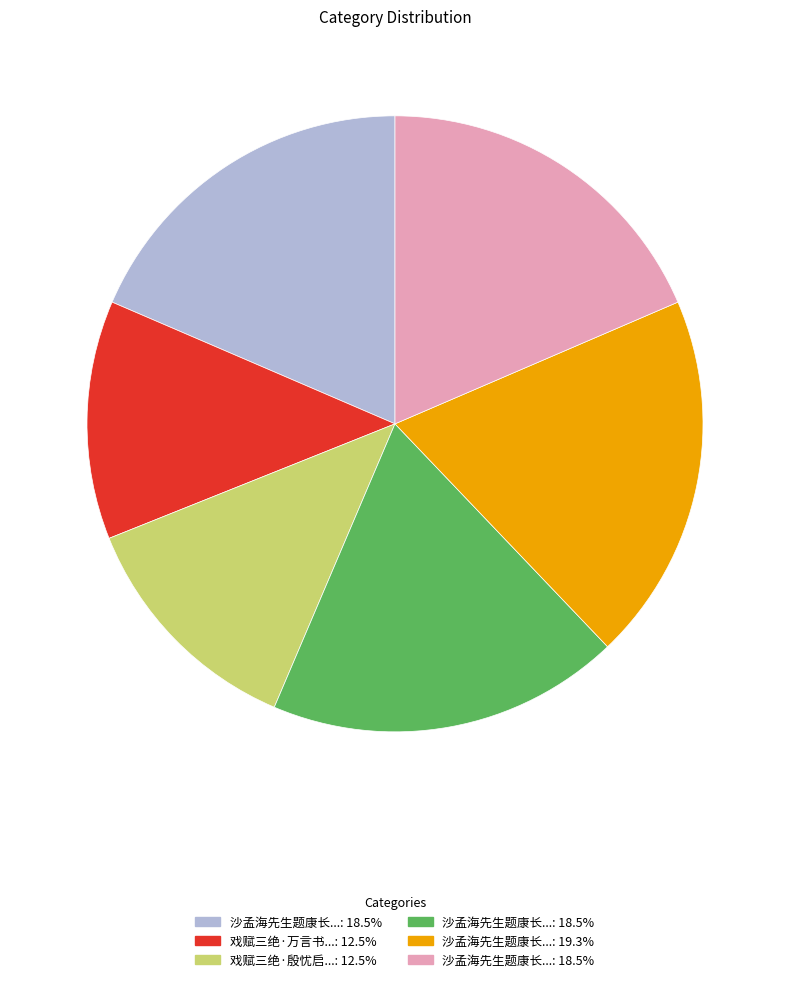

Does any single category account for the majority?

No